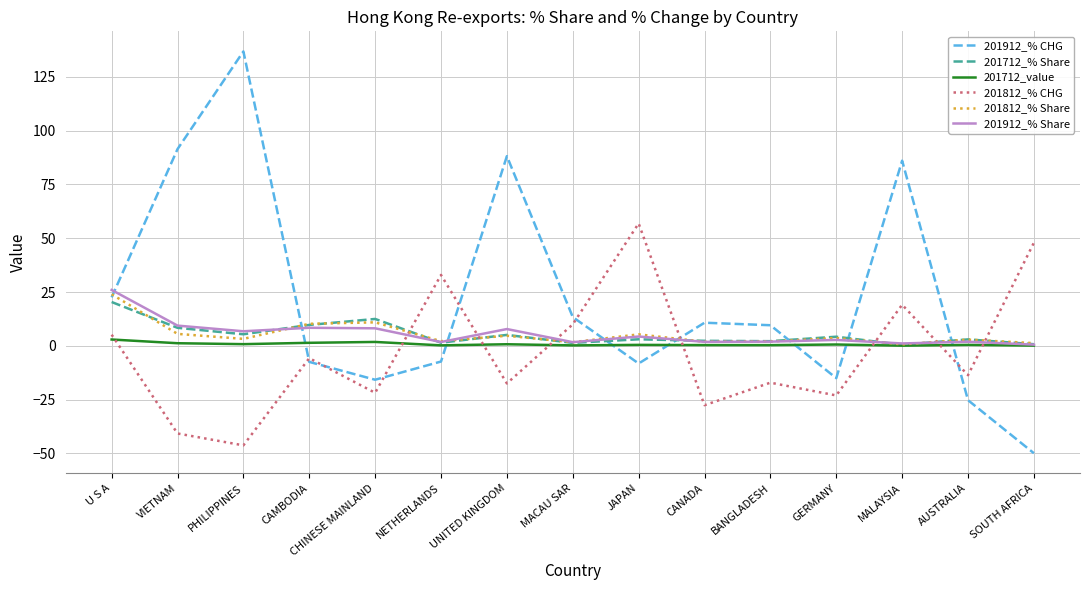

What is the spread (max minus min) of values at NETHERLANDS?

40.2